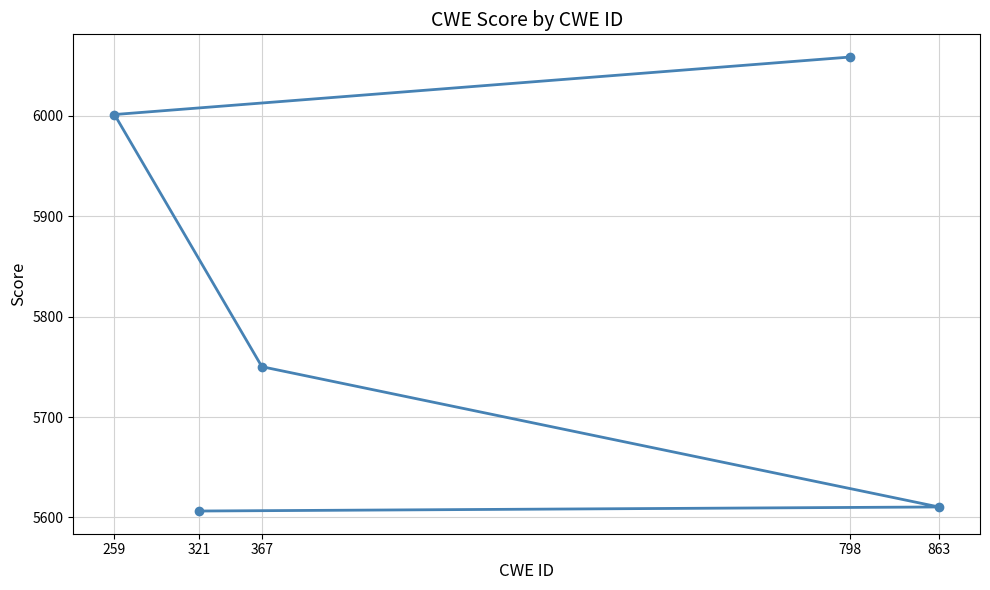

What is the sum of all values?

29027.3